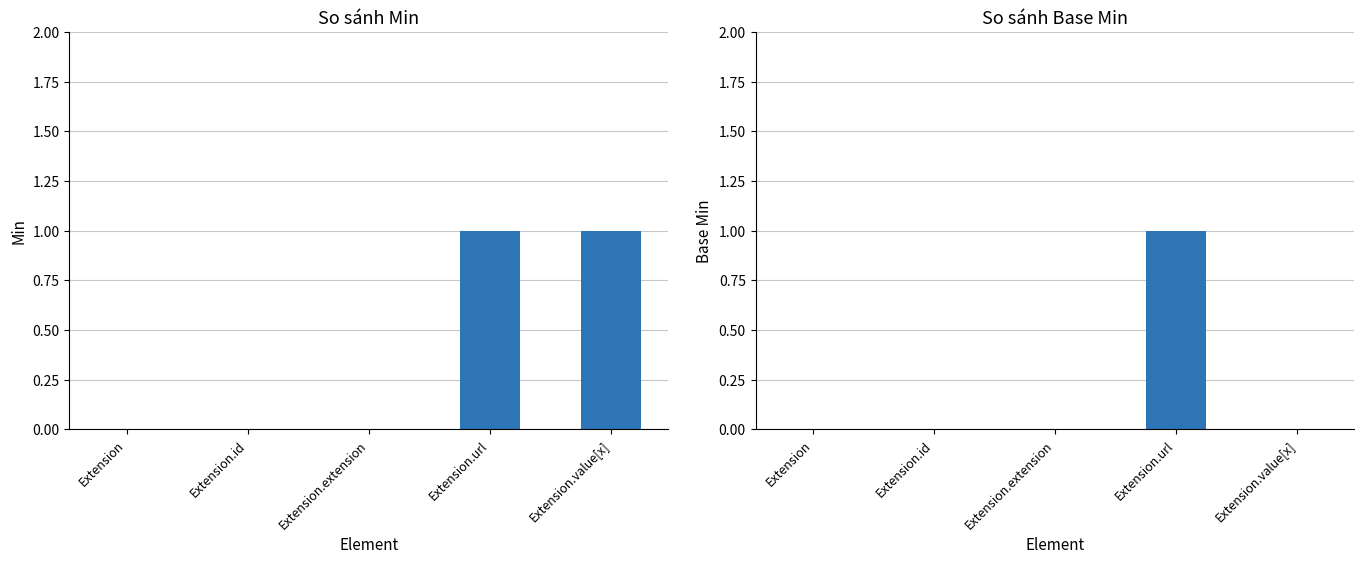

At which label is Min closest to 0?

Extension